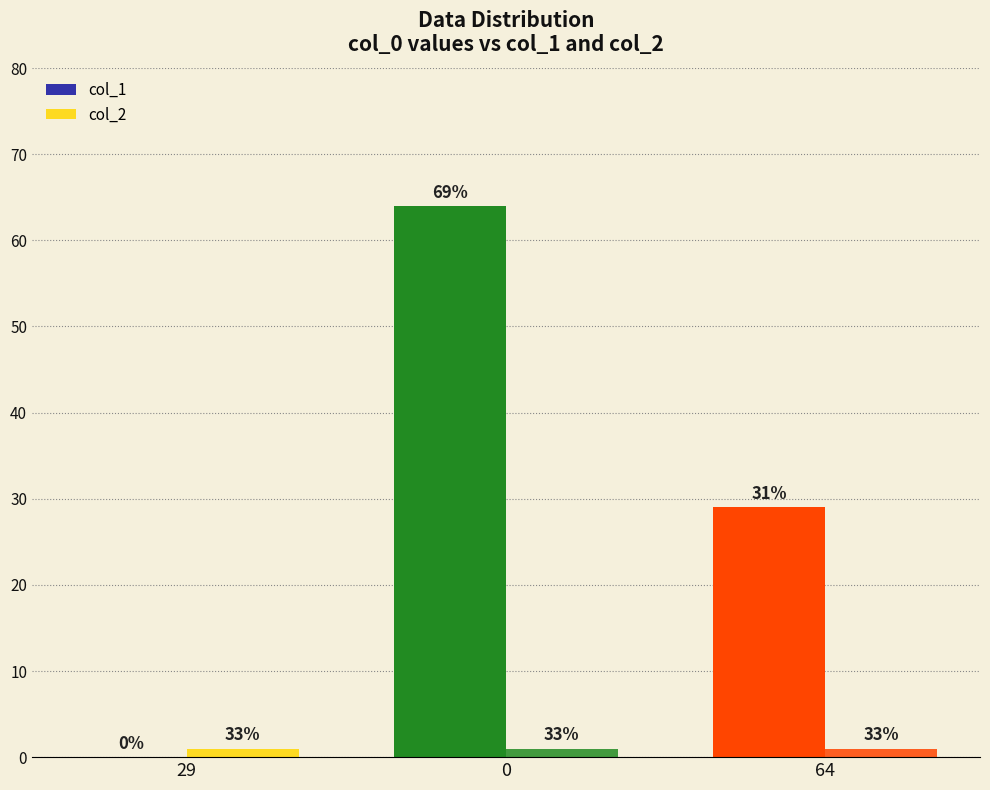

Between 29 and 64, which series saw the biggest shift?

col_1